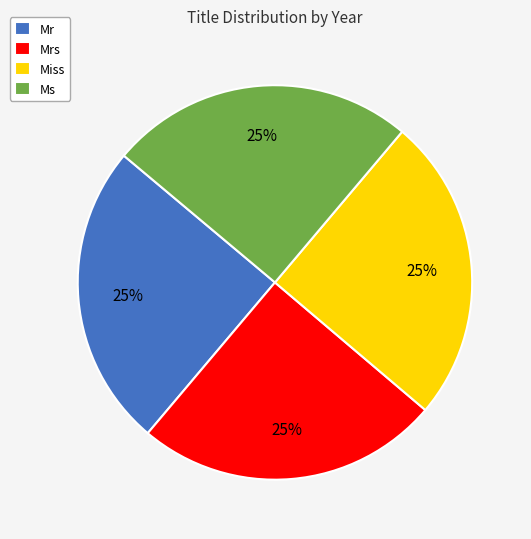

What is the ratio of the value at Miss to the value at Mrs?

1.0